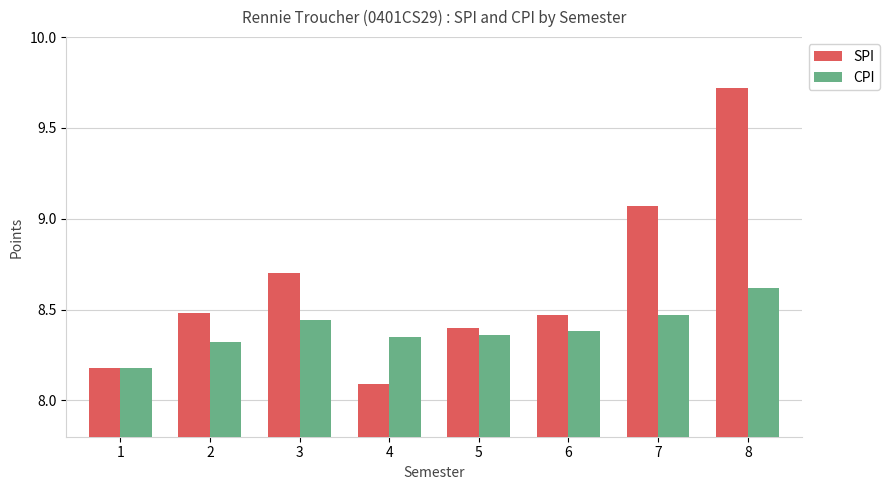

What is the average value of the SPI series?

8.6